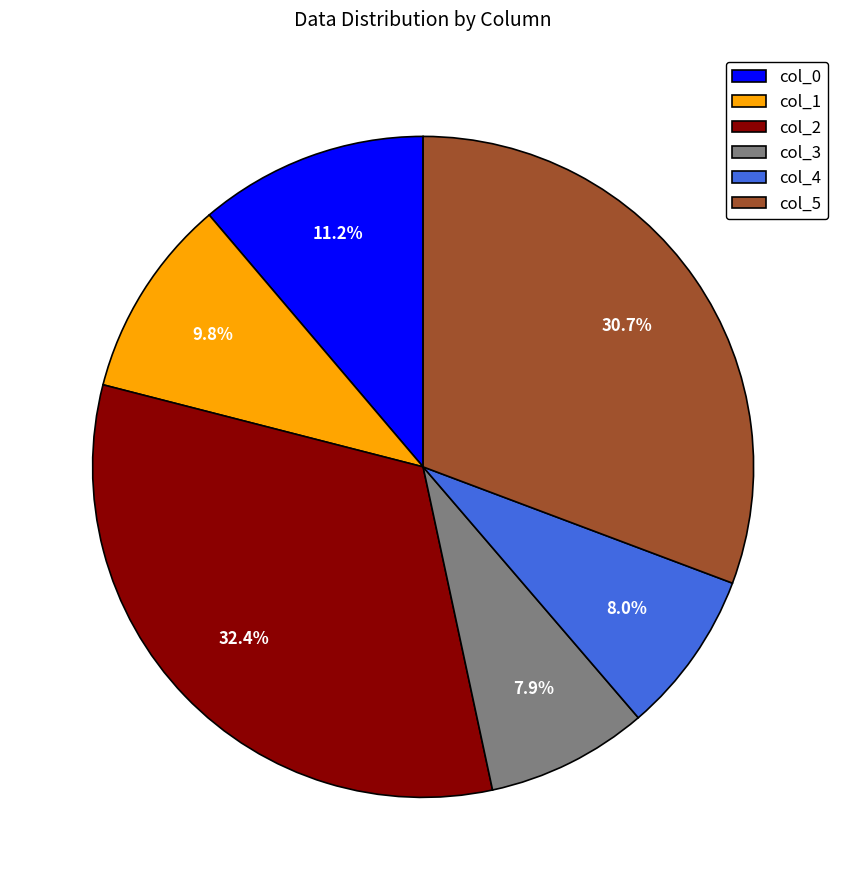

Do col_3 and col_4 together represent more than half of the pie?

No